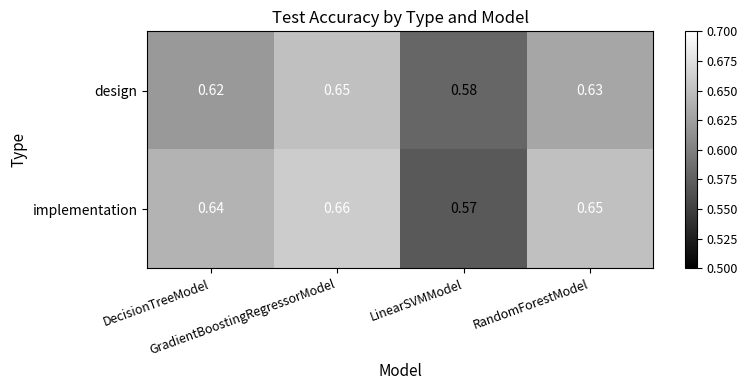

Rank the series at DecisionTreeModel from lowest to highest value.

design, implementation